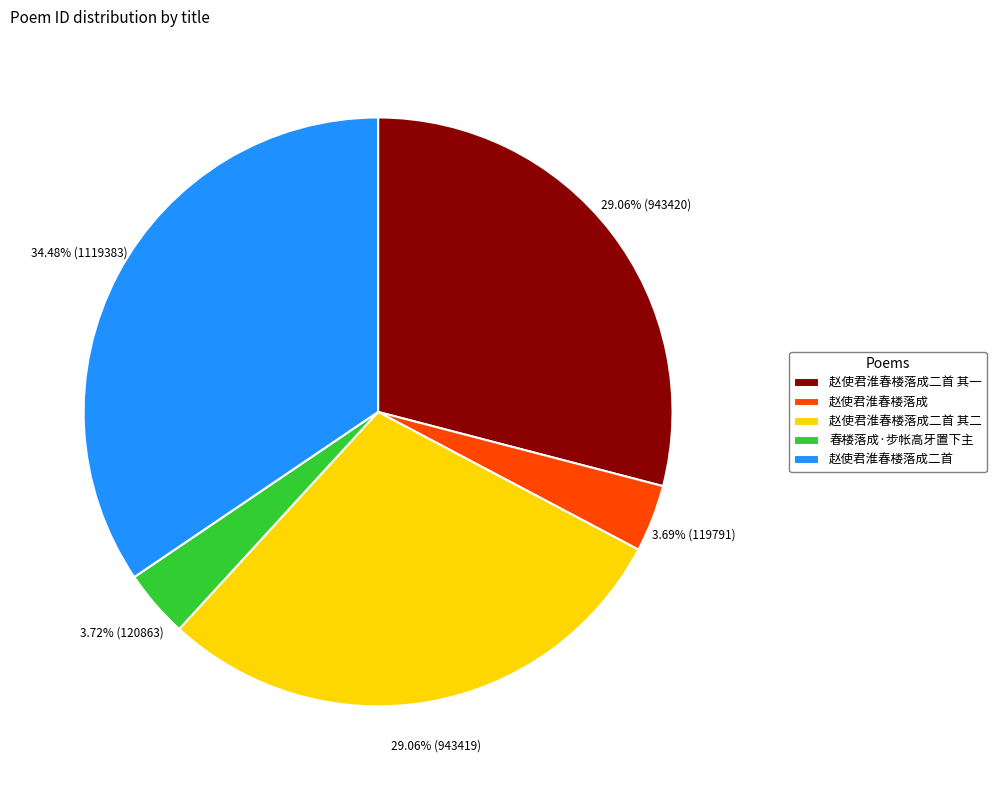

Does 赵使君淮春楼落成二首 represent more than half of the total?

No